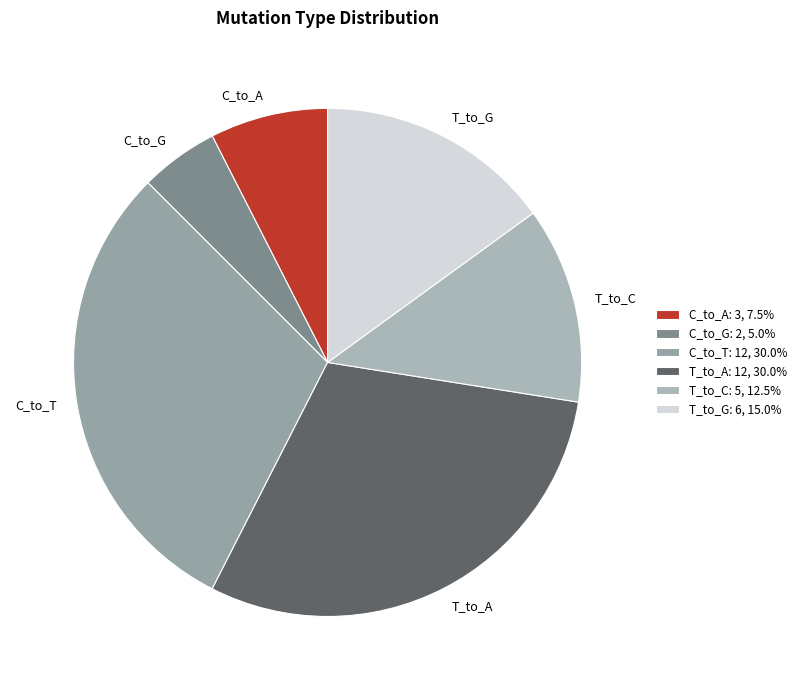

Is there a majority slice in this chart?

No